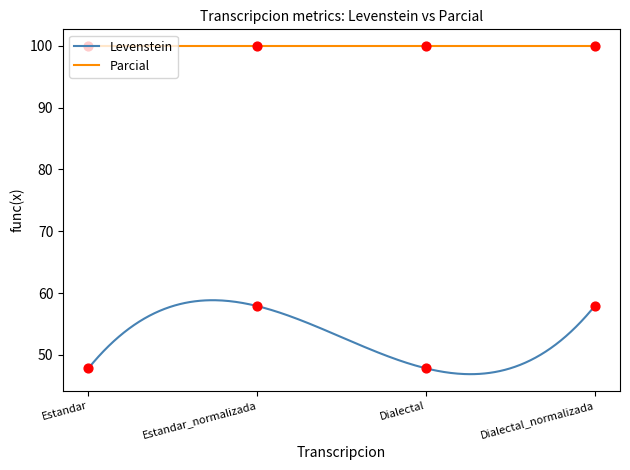

Between Dialectal_normalizada and Estandar, which is larger?

Dialectal_normalizada